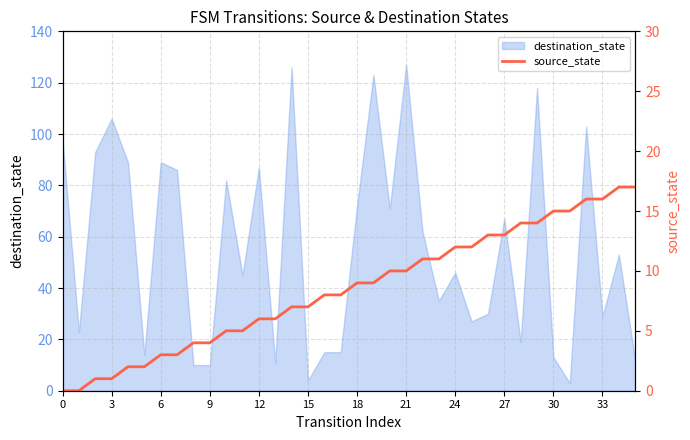

What is the approximate value at 28, to the nearest 10?

10